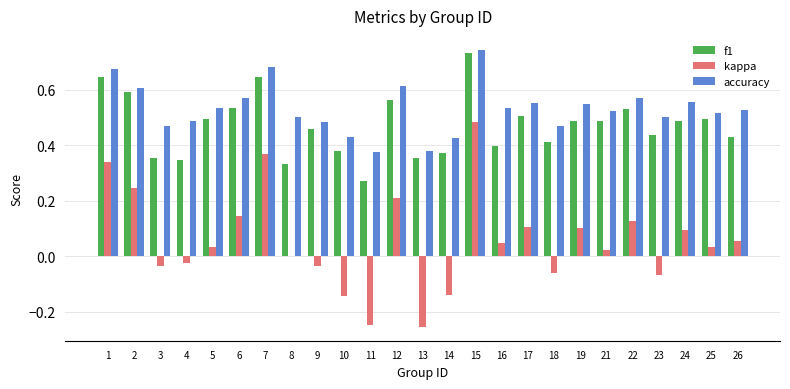

How many categories are shown in the chart?

25